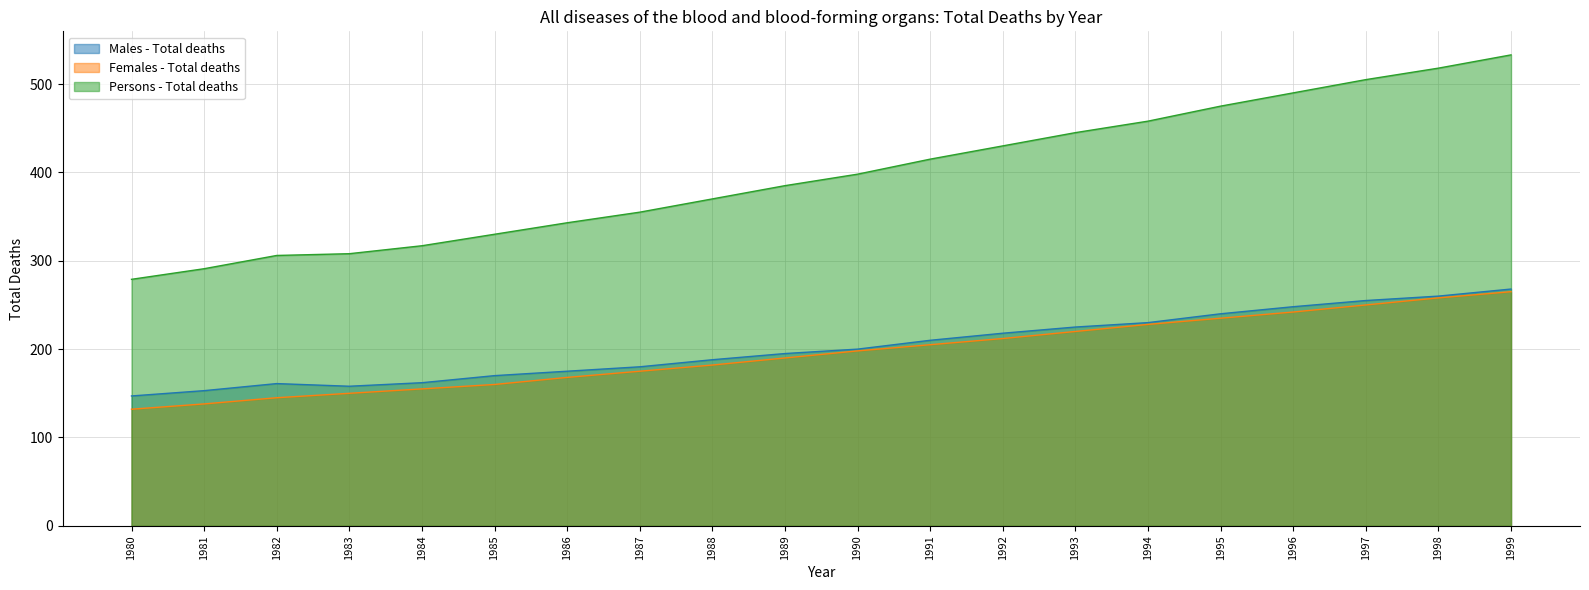

How many data points in Persons - Total deaths are less than 398?

10